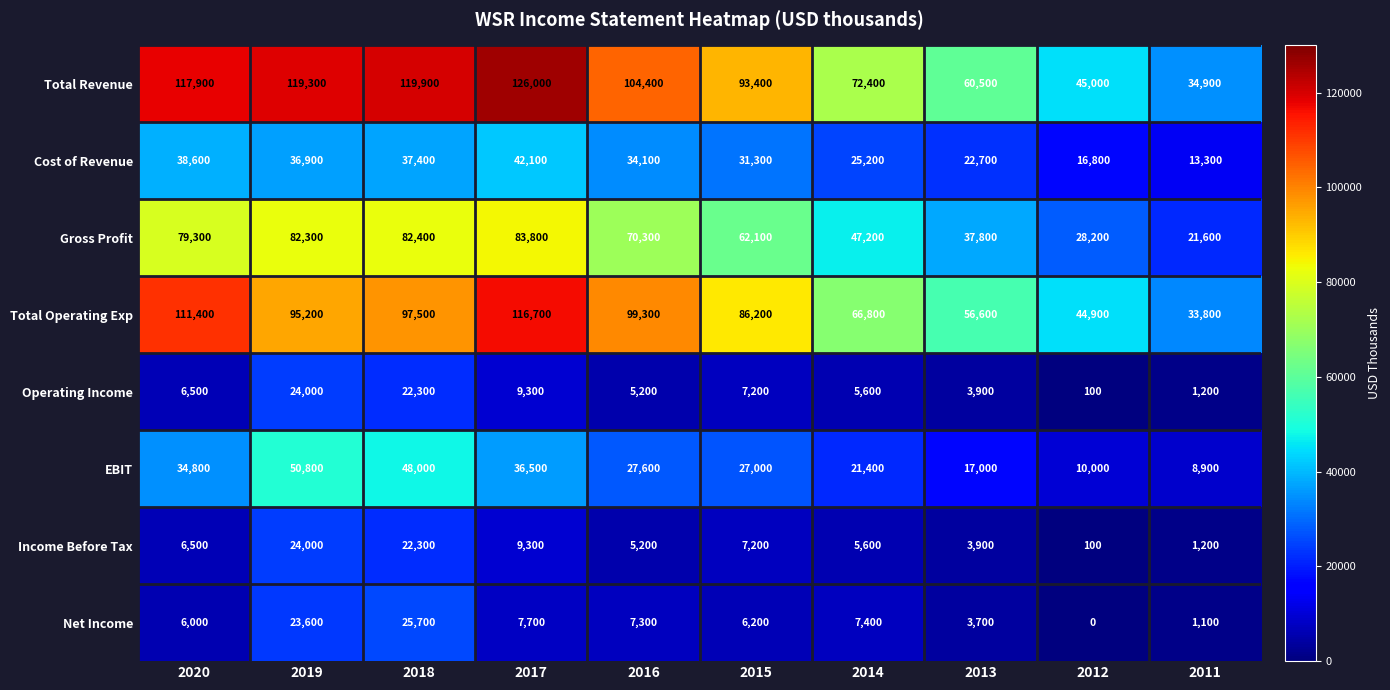

List the labels in order of Total Revenue value, smallest first.

2011, 2012, 2013, 2014, 2015, 2016, 2020, 2019, 2018, 2017